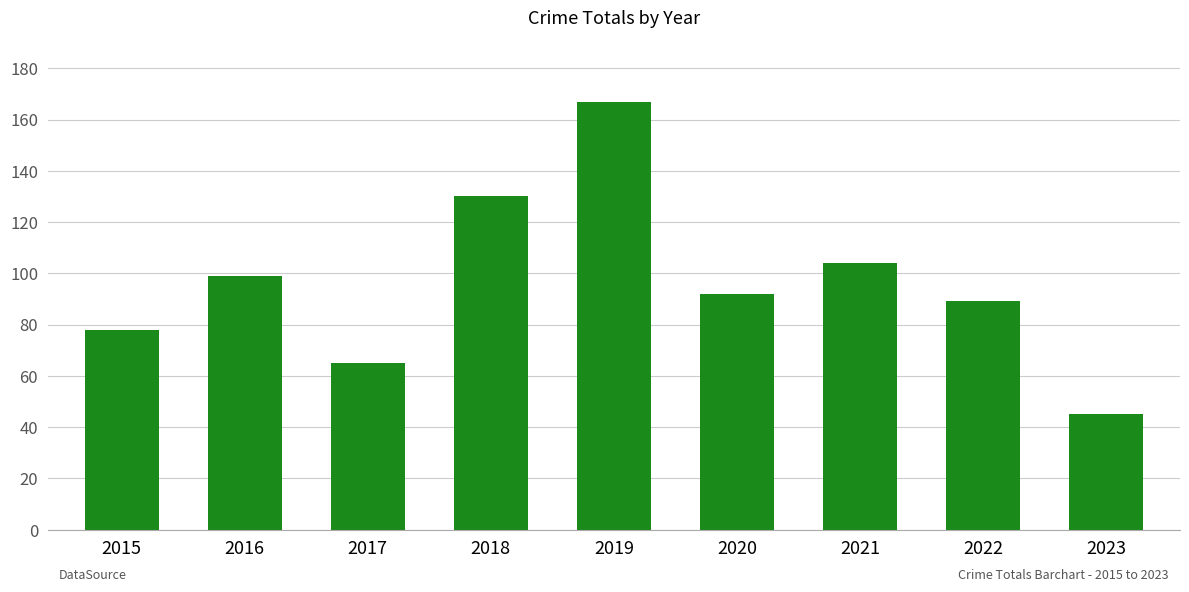

What is the difference between the maximum and second lowest values?

102